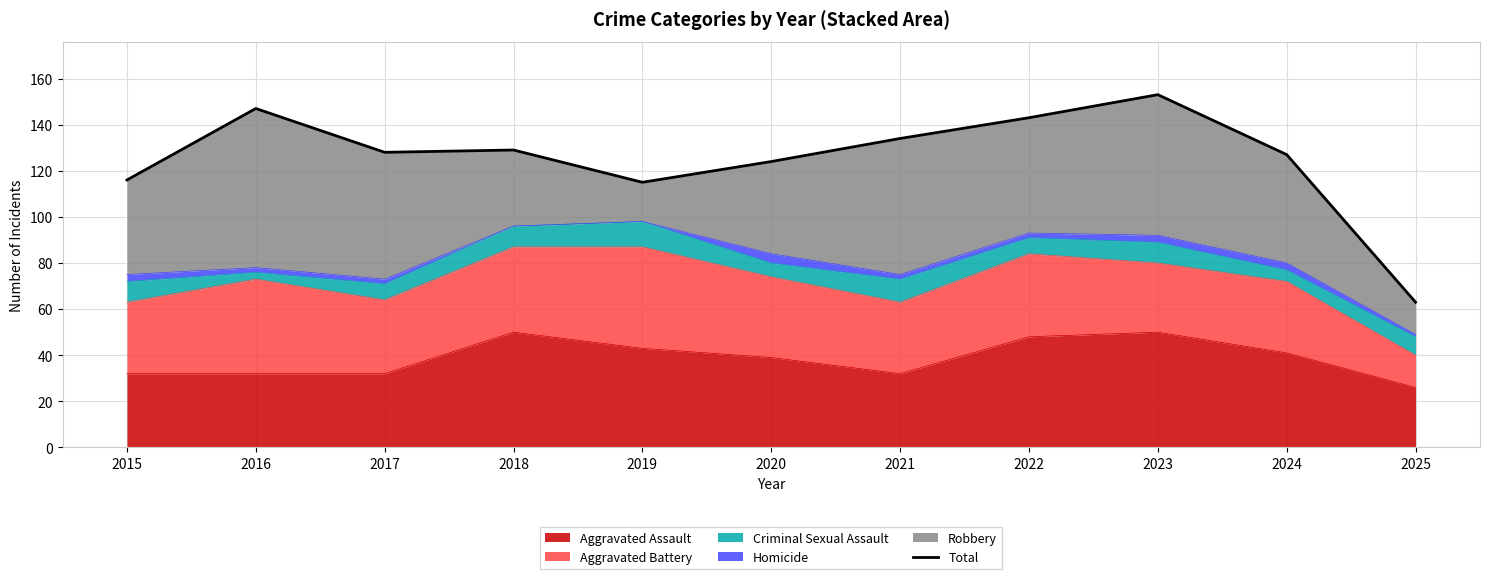

Reading left to right, what are all the values shown in this chart?

116	147	128	129	115	124	134	143	153	127	63